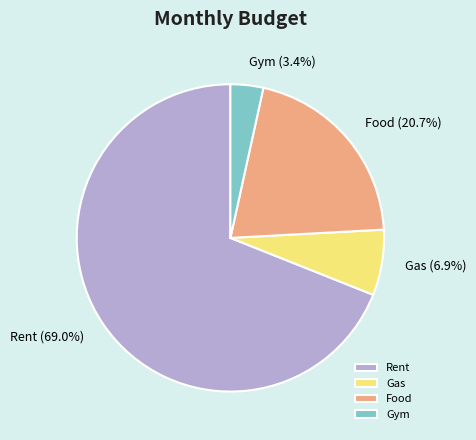

What is the smallest slice in the pie chart?

Gym